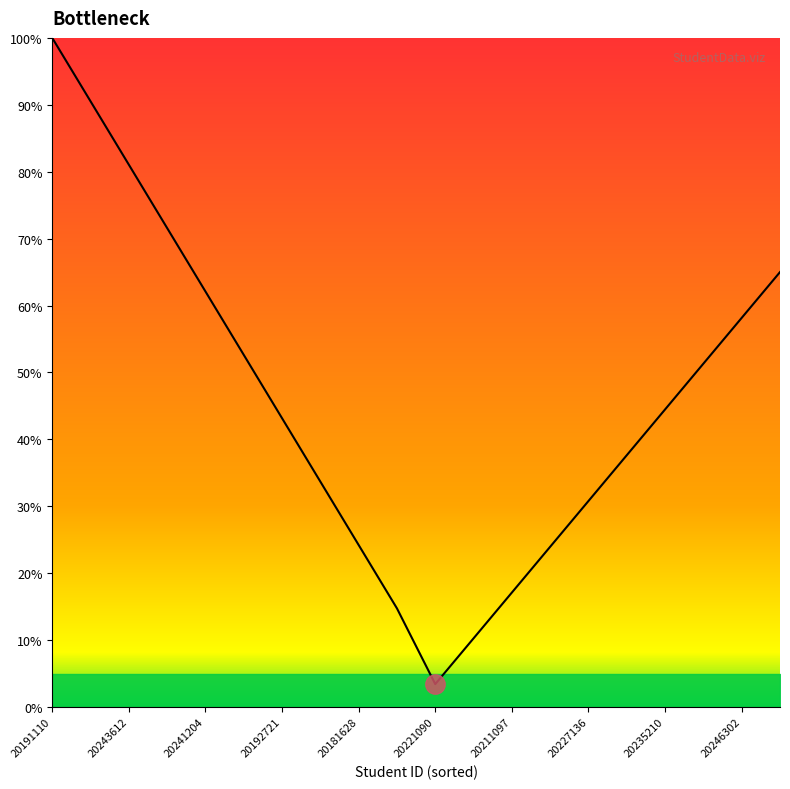

Where does the data first go above 8?

20191110